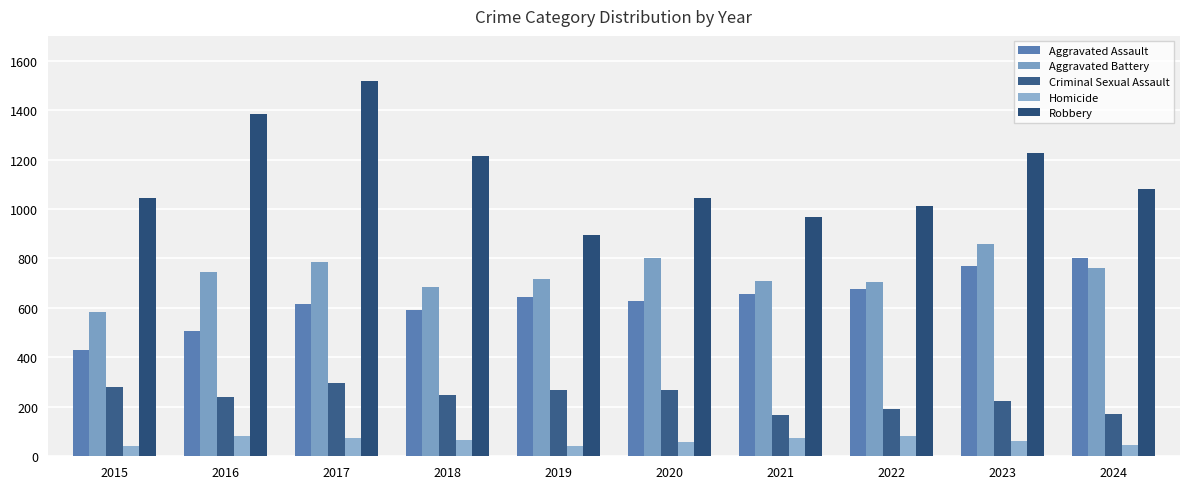

How many series are shown in this chart?

5